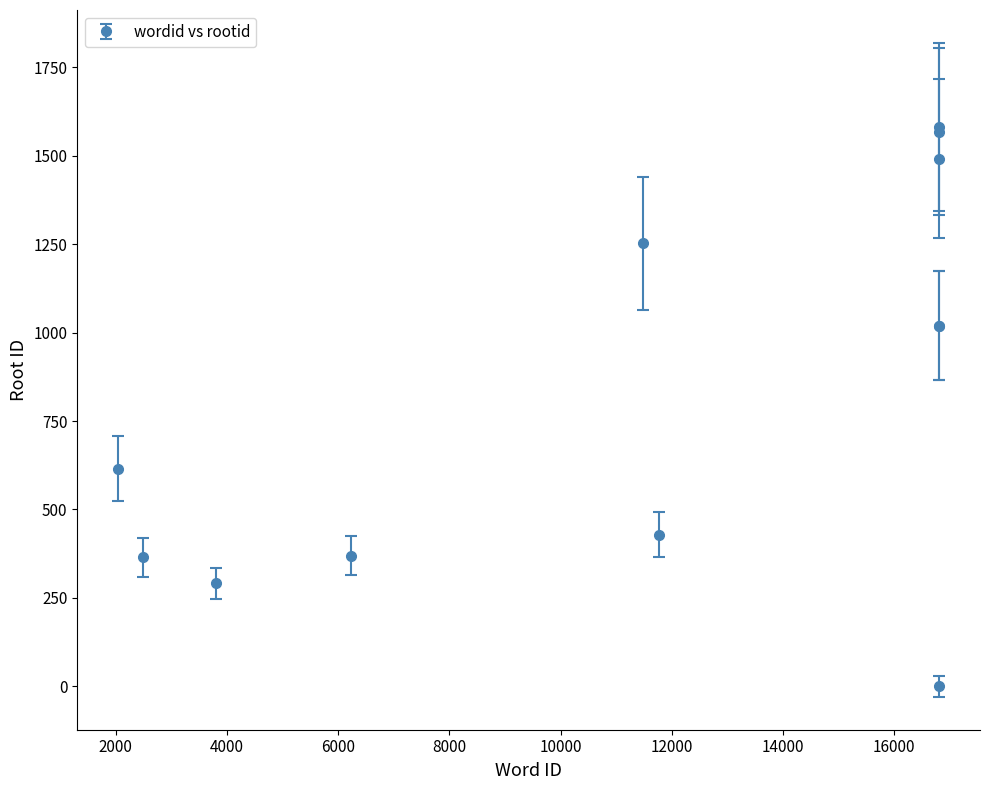

What is the average value?

834